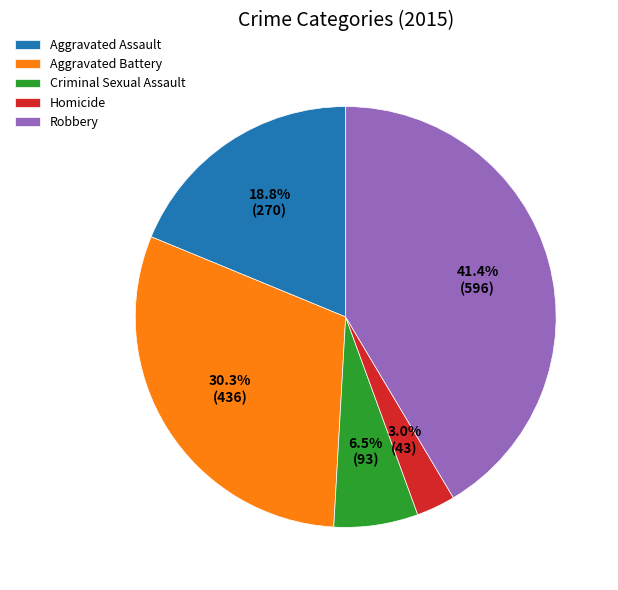

What percentage is the Homicide slice, to the nearest percent?

3%